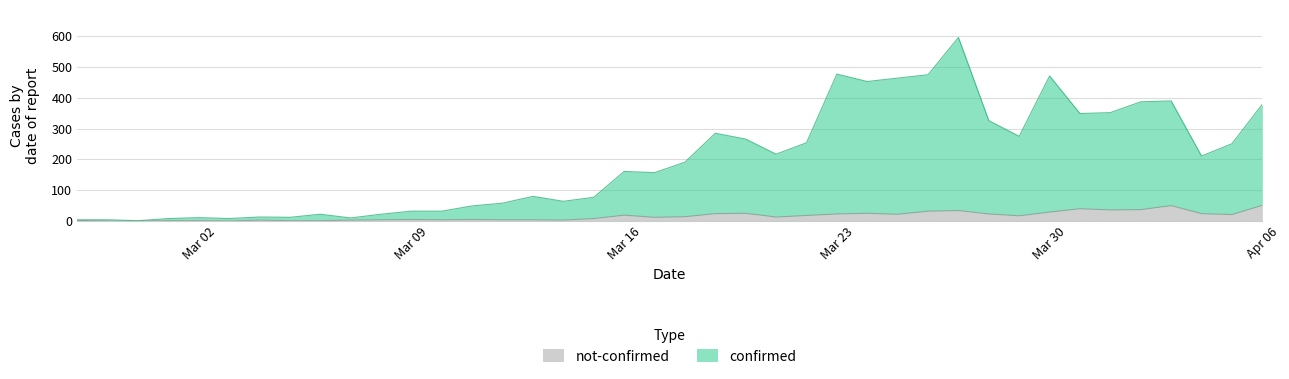

How many data points does each series have?

40